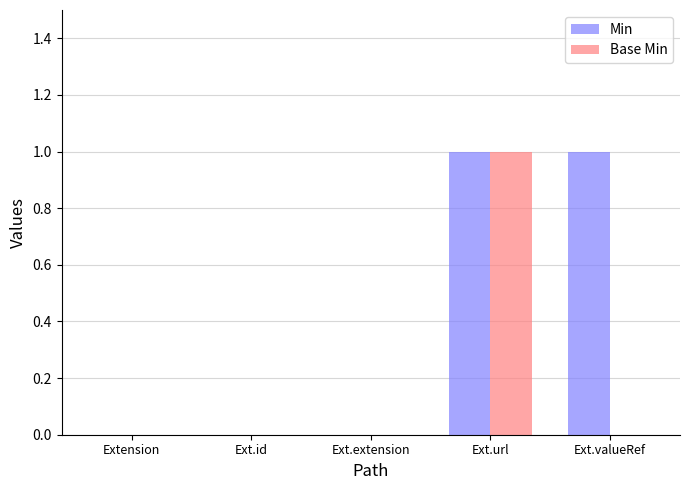

Is it true that Min equals 2 at Ext.valueRef?

False